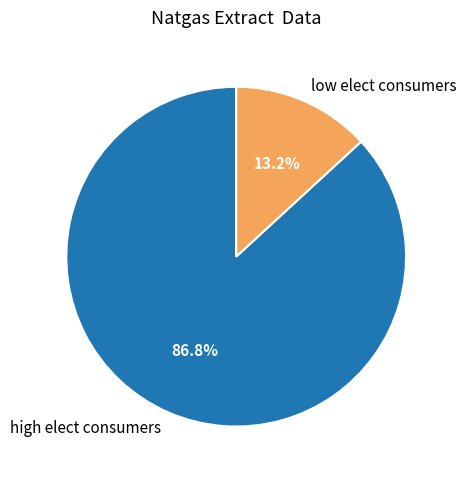

To the nearest percent, what is the average slice percentage?

50%